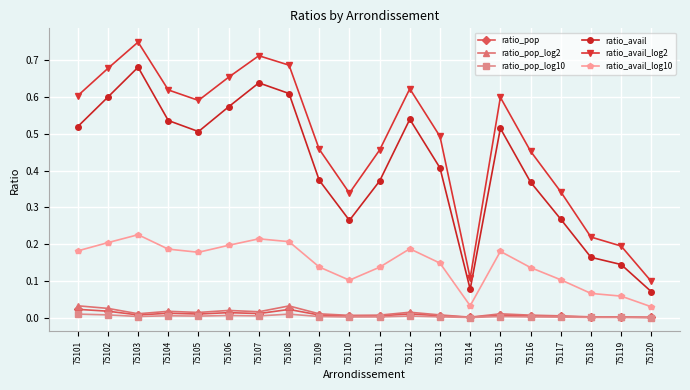

The ratio_avail_log10 series shows 0.1 at 75109. True or false?

True